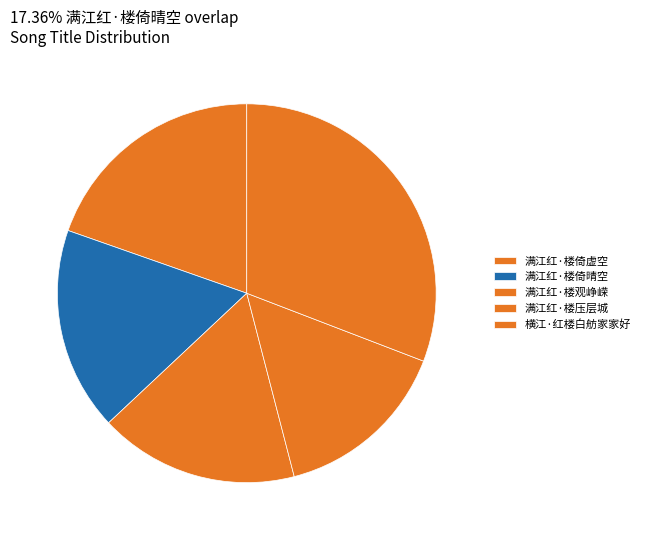

Which slice is the largest?

横江·红楼白舫家家好